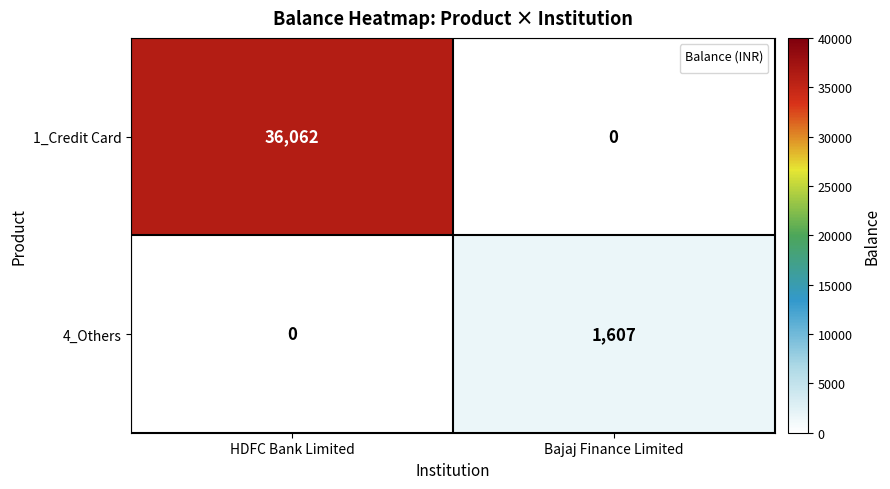

True or false: 4_Others has a value of 2867 at Bajaj Finance Limited.

False